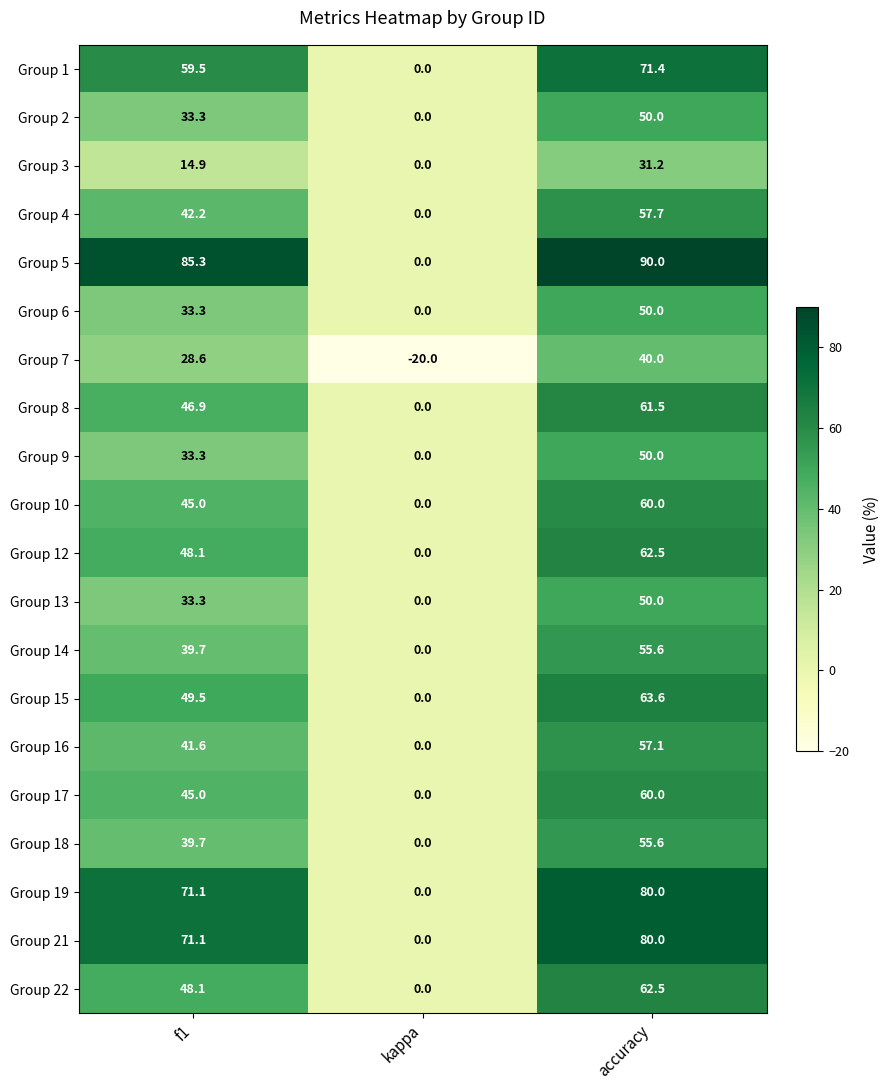

Rank the categories by Group 22 value from lowest to highest.

kappa, f1, accuracy